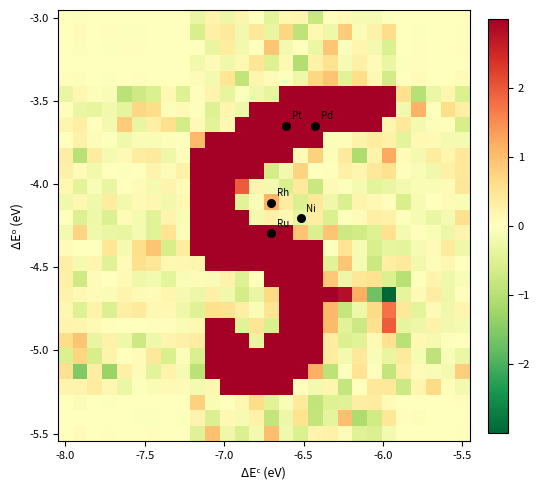

Count the number of categories in the chart.

28